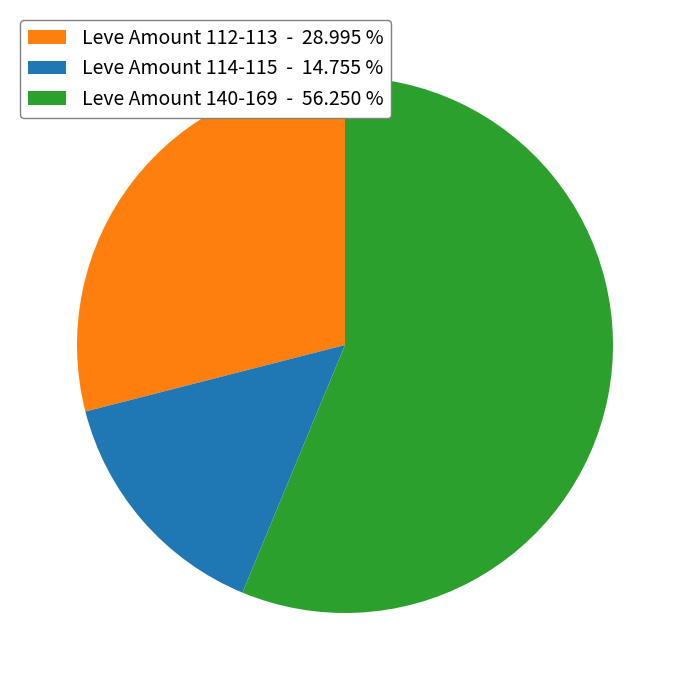

Rank the categories by value from lowest to highest.

Leve Amount 114-115 - 14.755 %, Leve Amount 112-113 - 28.995 %, Leve Amount 140-169 - 56.250 %